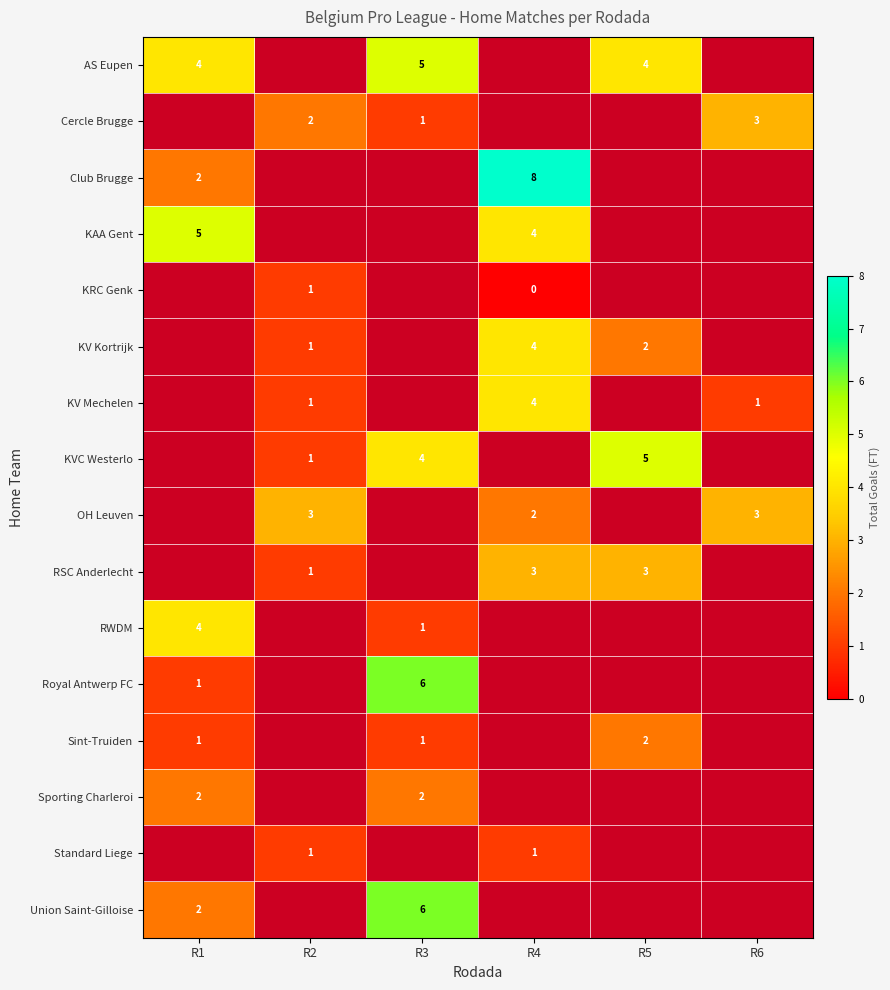

Which label corresponds to the smallest value in the chart?

R4